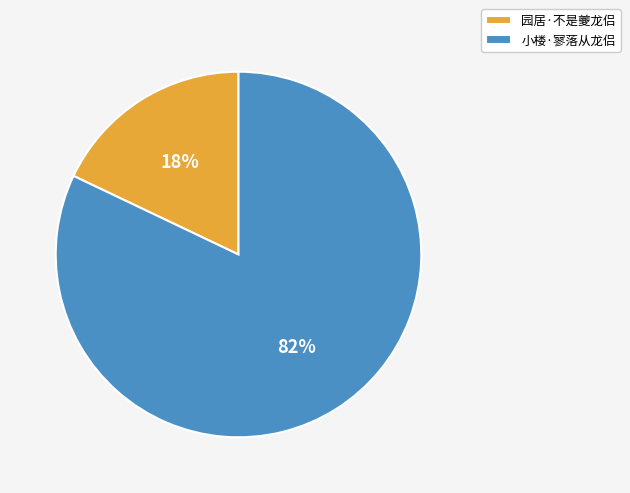

Which slice is the smallest?

园居·不是夔龙侣